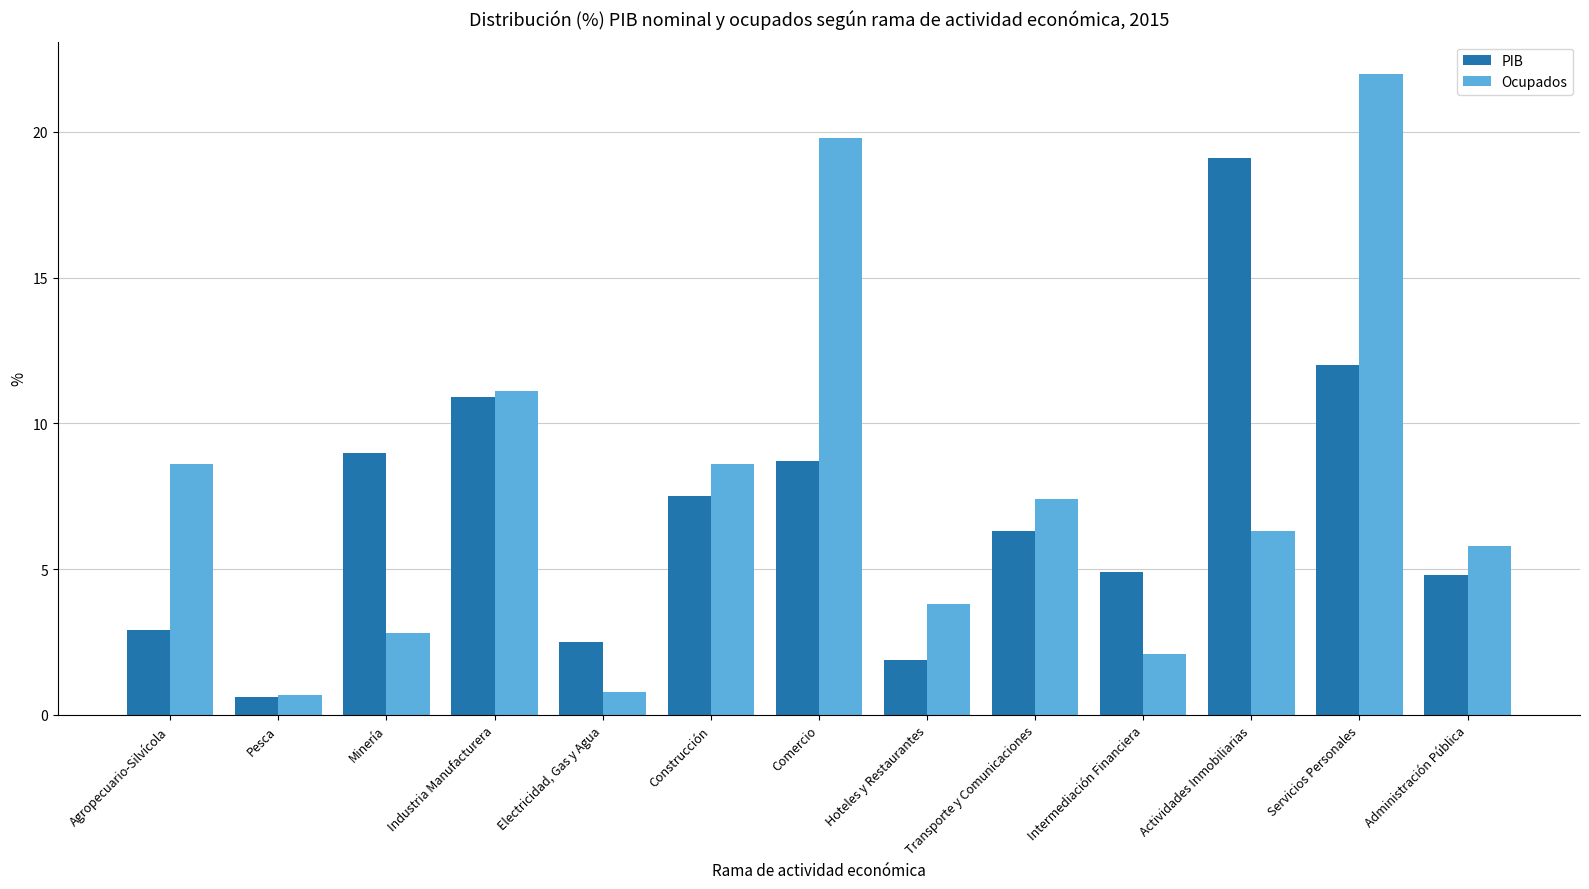

List the series in order of their peak value, highest first.

Ocupados, PIB